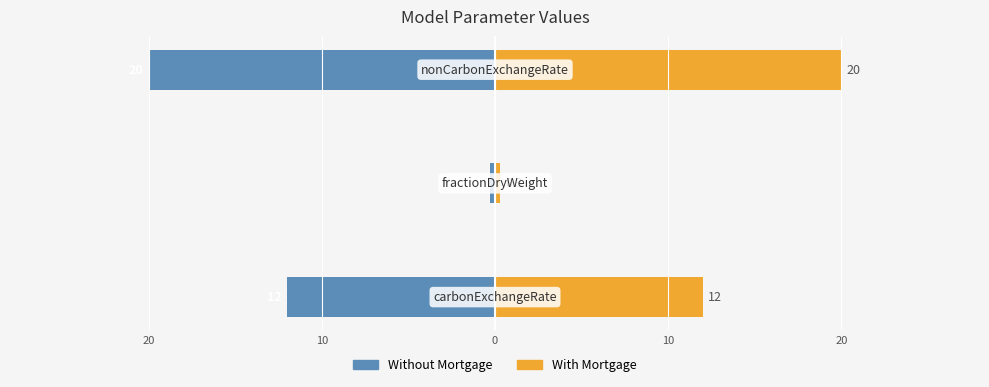

Reading right to left, extract all data points from this chart.

Without Mortgage: -20.0	-0.3	-12.0
With Mortgage: 20.0	0.3	12.0